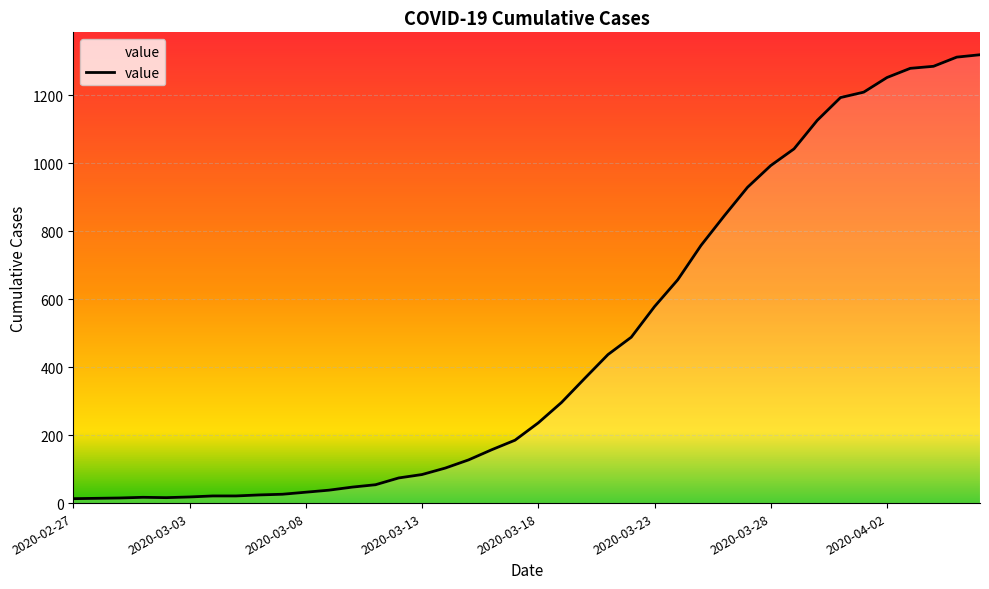

What is the greatest value displayed?

1319